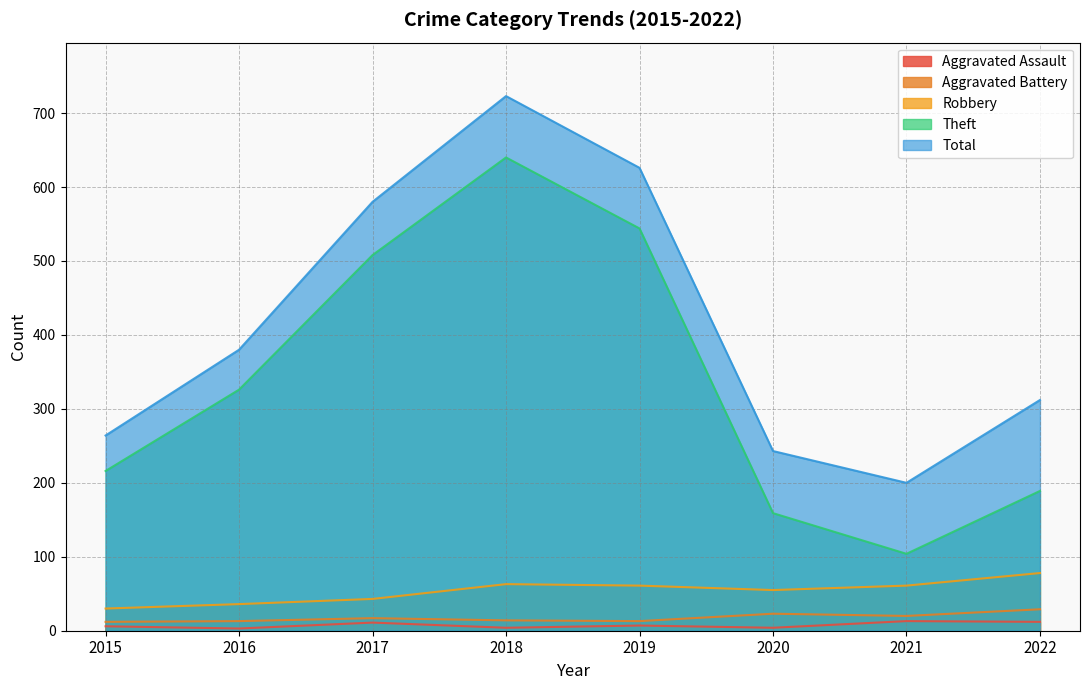

True or false: Total has a value of 517 at 2022.

False